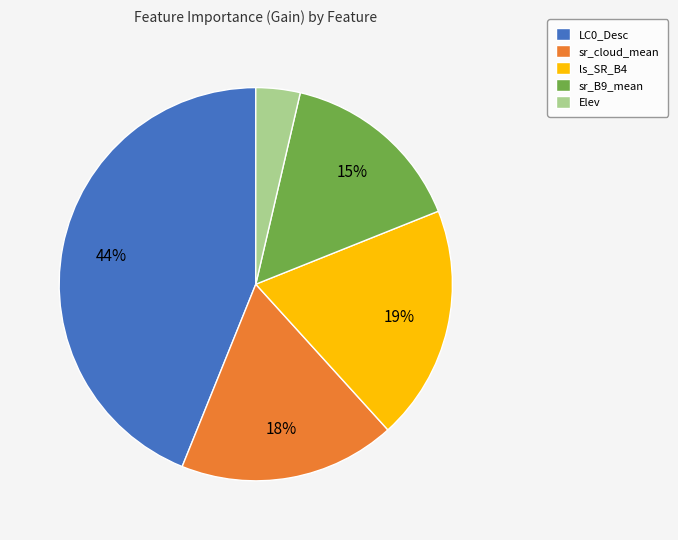

Rank the categories by value from lowest to highest.

Elev, sr_B9_mean, sr_cloud_mean, ls_SR_B4, LC0_Desc